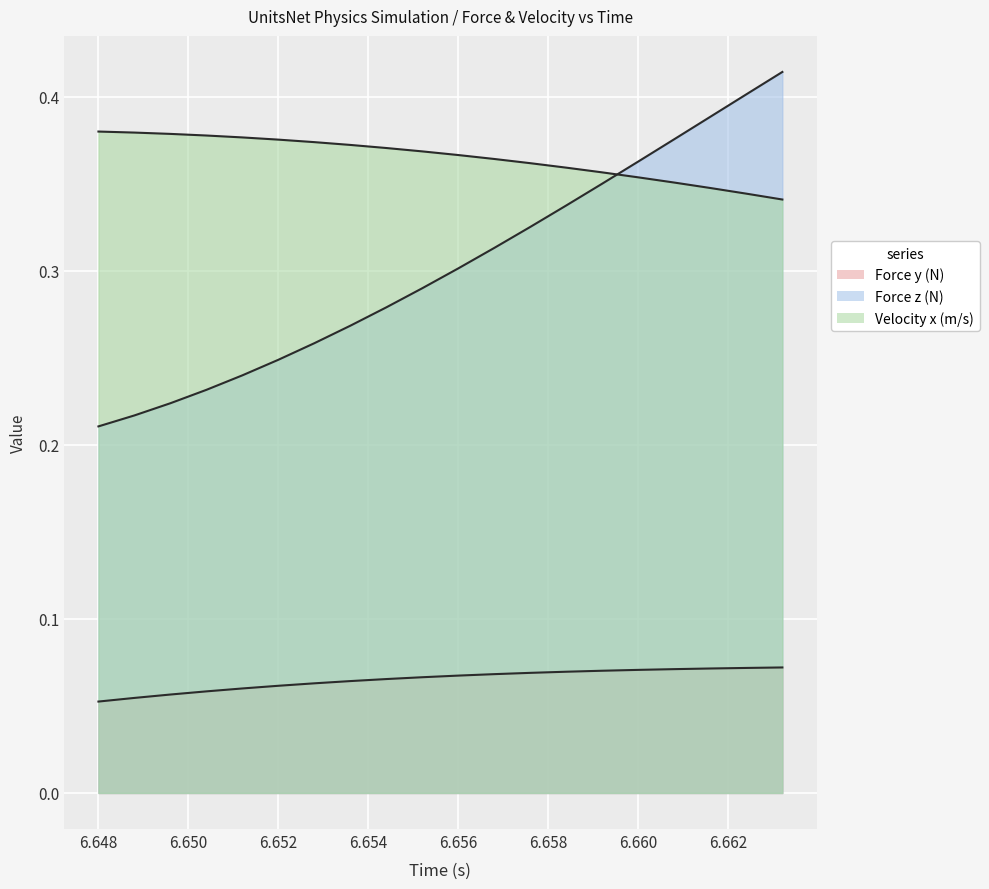

Does the chart display data point markers on the line(s)?

No